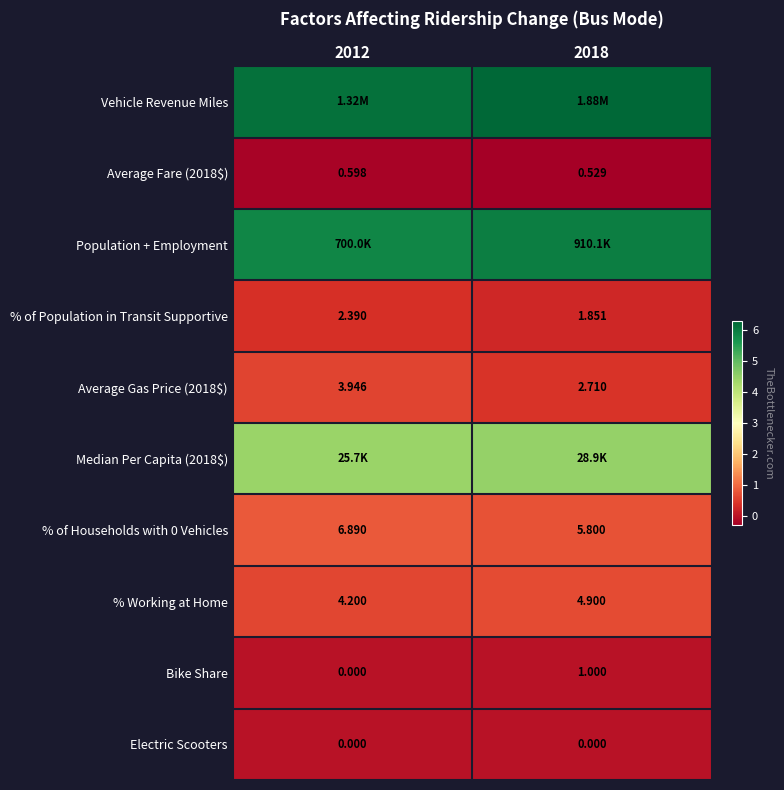

What is the difference between the maximum and minimum values in the Population + Employment series?

0.1